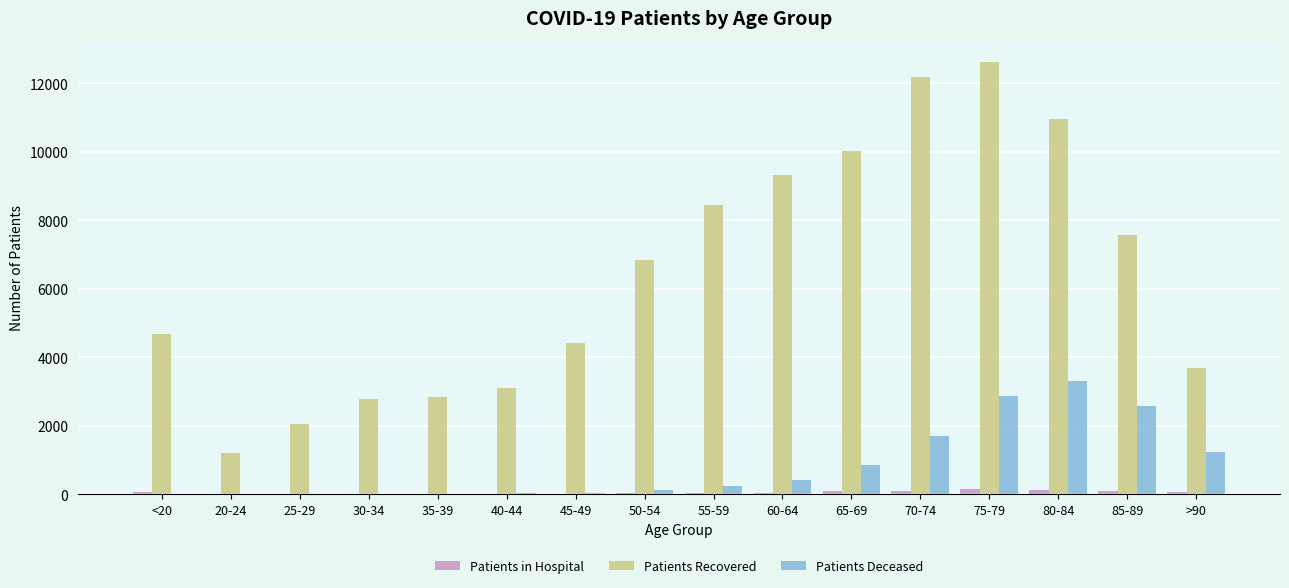

Read the Patients in Hospital value at 85-89.

106